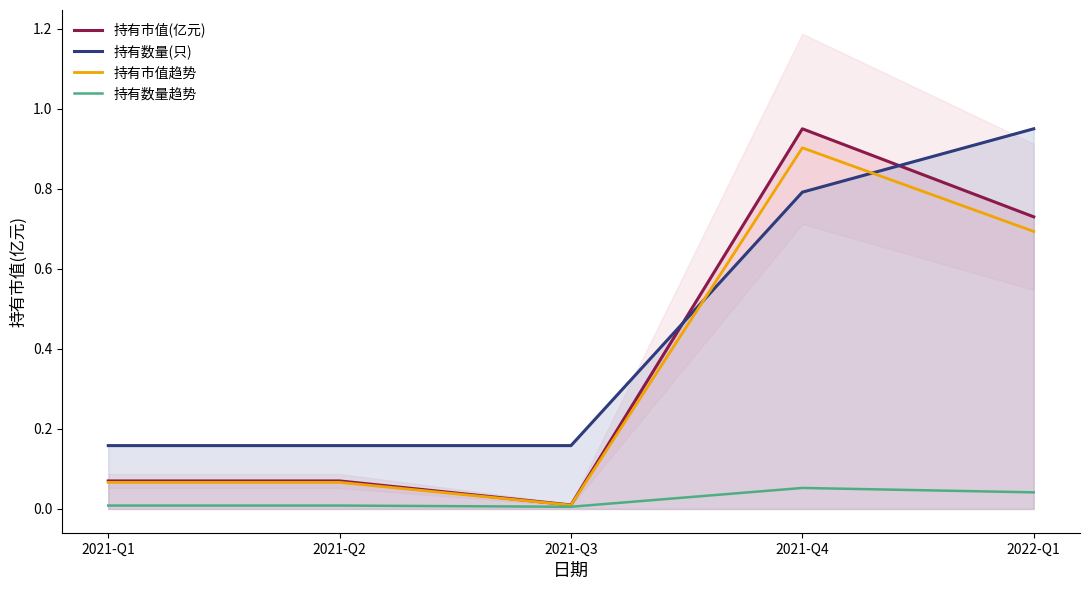

At which category is the sum across all series the highest?

2021-Q4